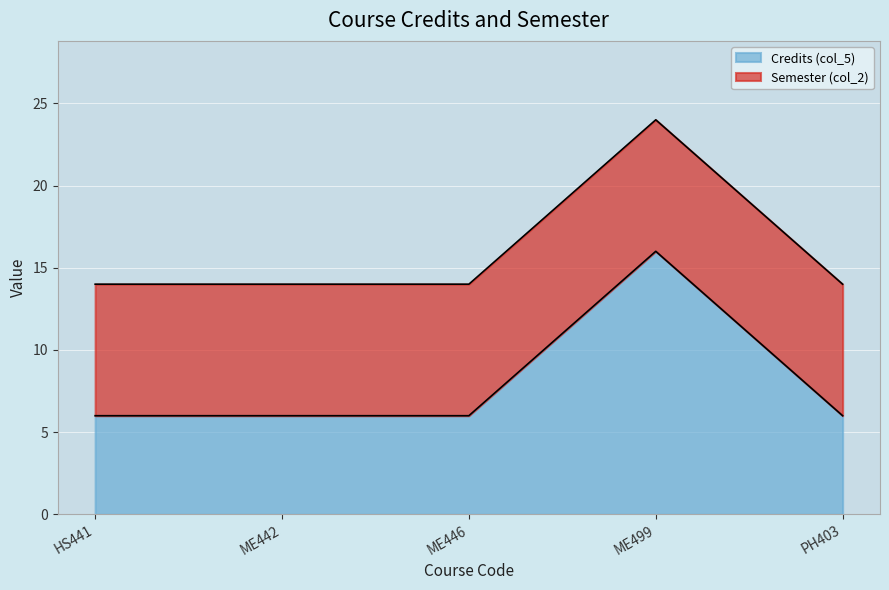

True or false: the data shows 6 at ME499.

False